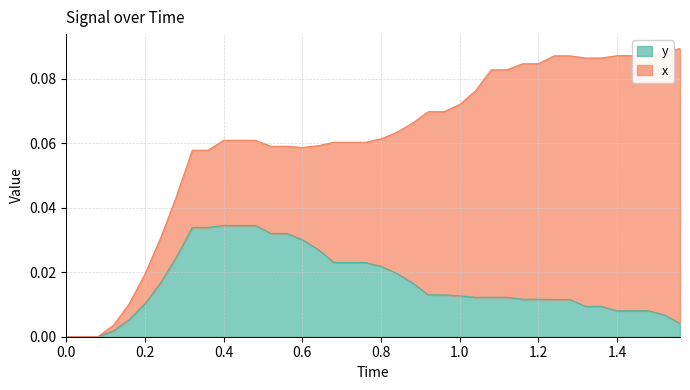

How many lines are shown in the chart?

2